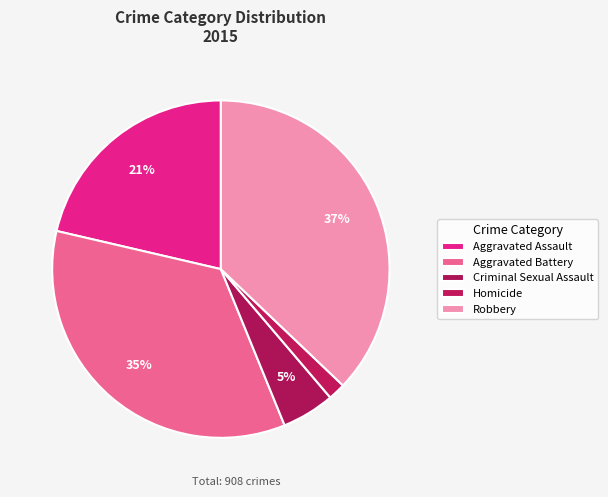

How many segments does this pie chart have?

5